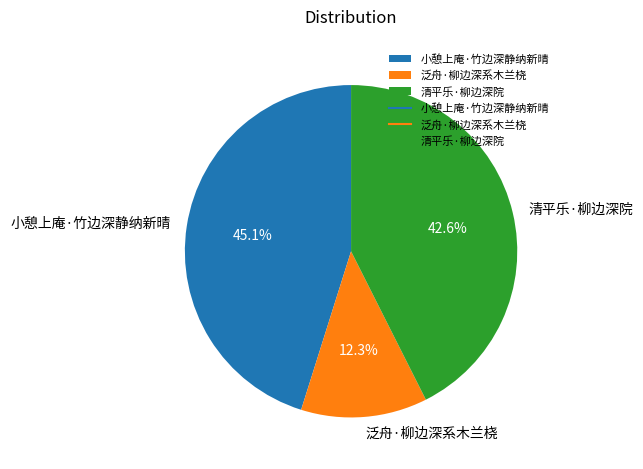

Does any single category account for the majority?

No